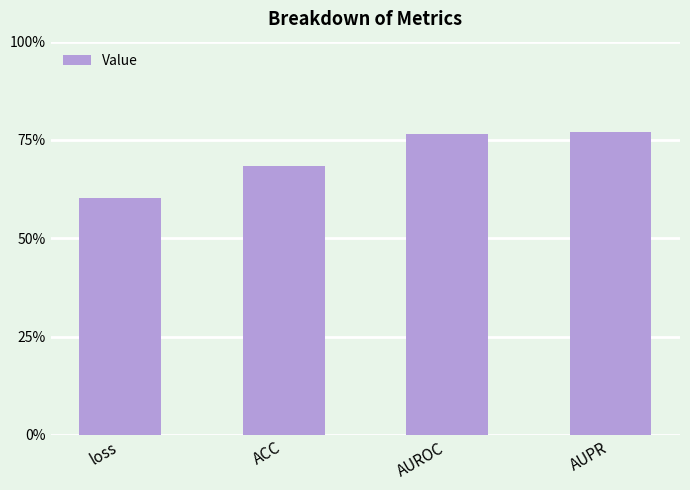

What is the greatest value displayed?

0.8